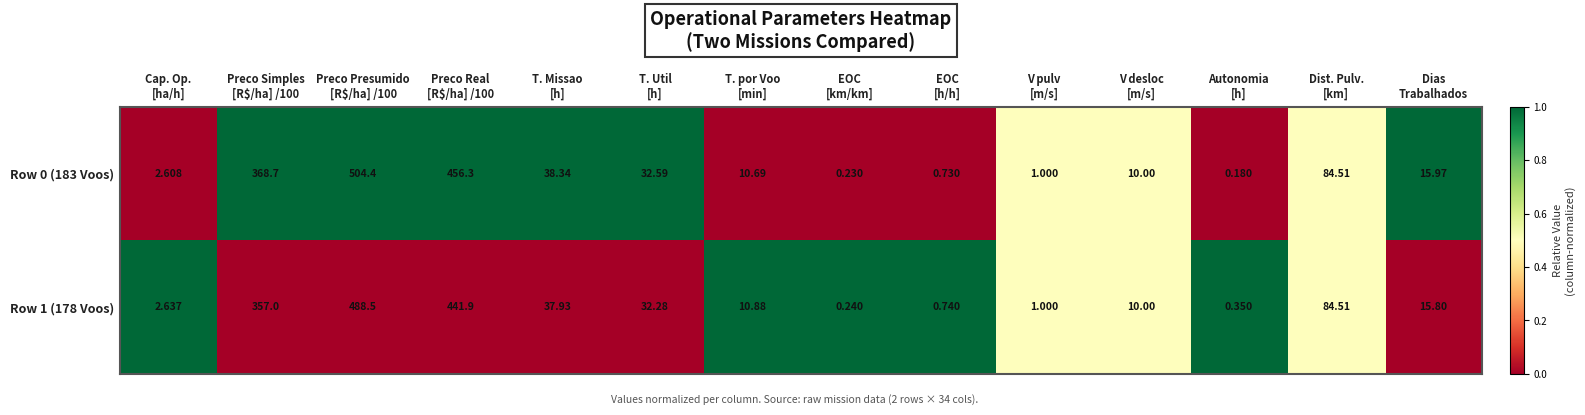

Which series has the largest range (max minus min)?

Row 0 (183 Voos)